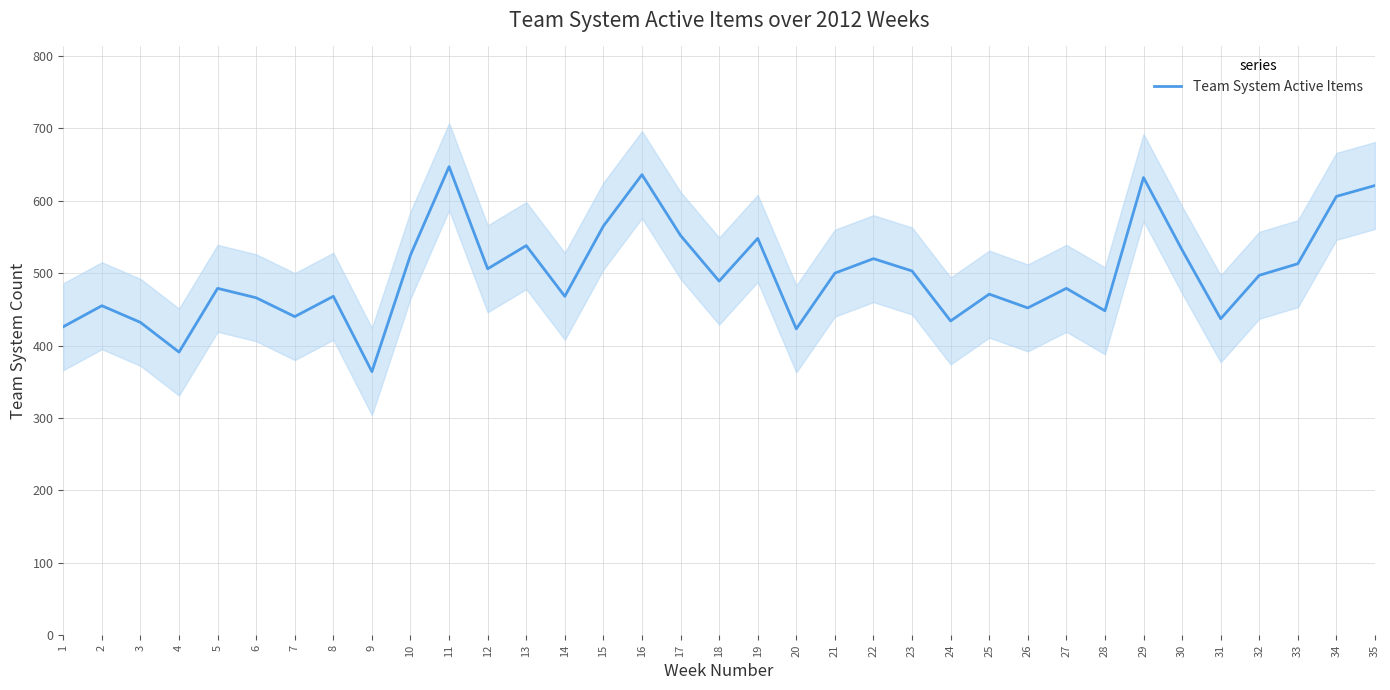

The chart shows a value of 538 at 13. True or false?

True